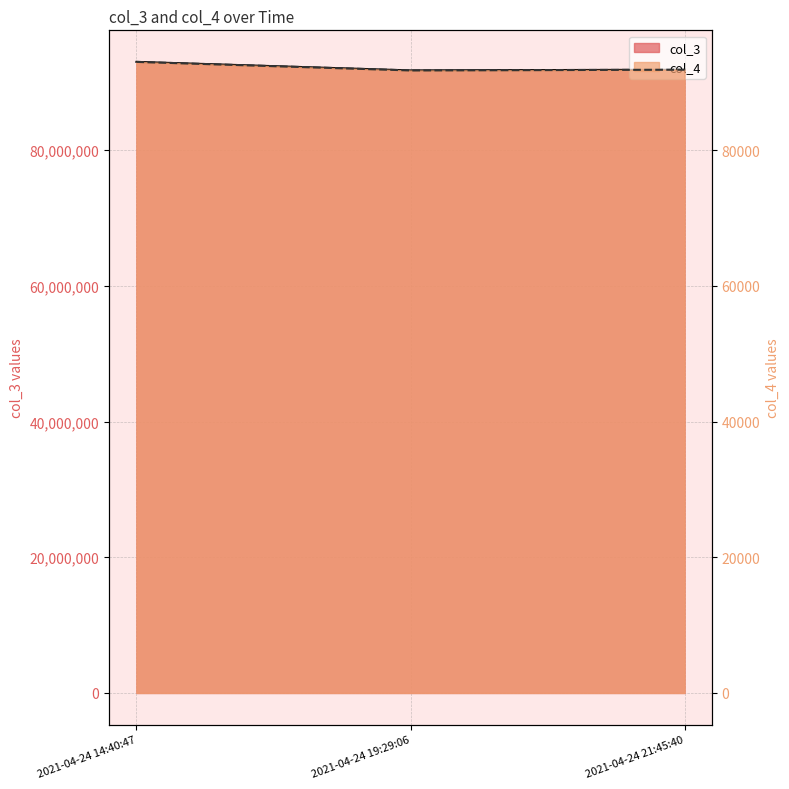

List the series in order of their overall mean, highest first.

col_3, col_4